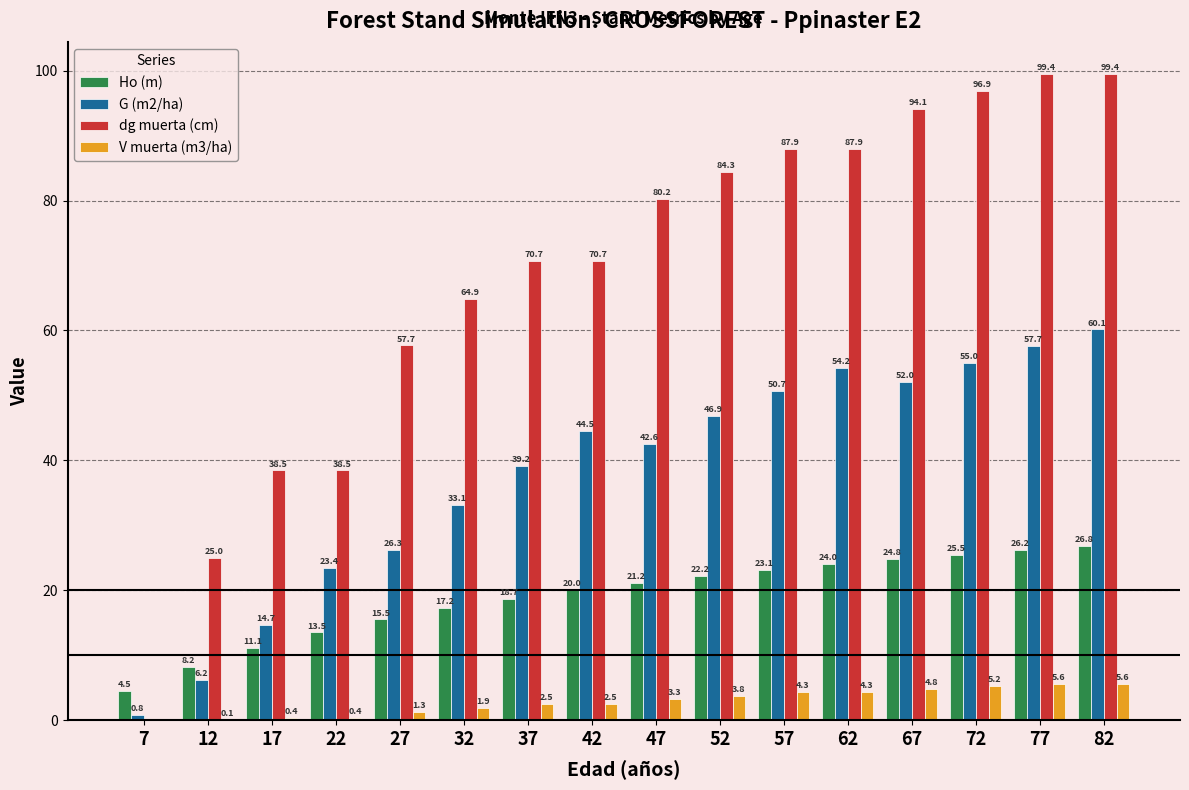

What is the highest value of the dg muerta (cm) series?

99.4